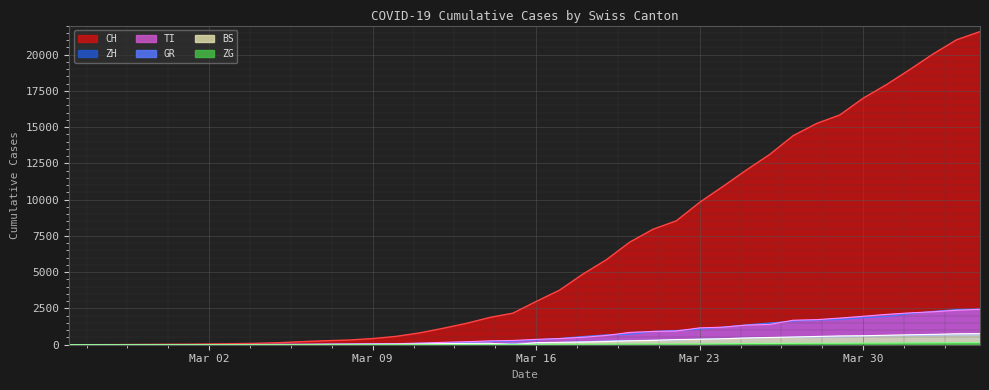

What is the value of the TI point at the 24th from the left?

638